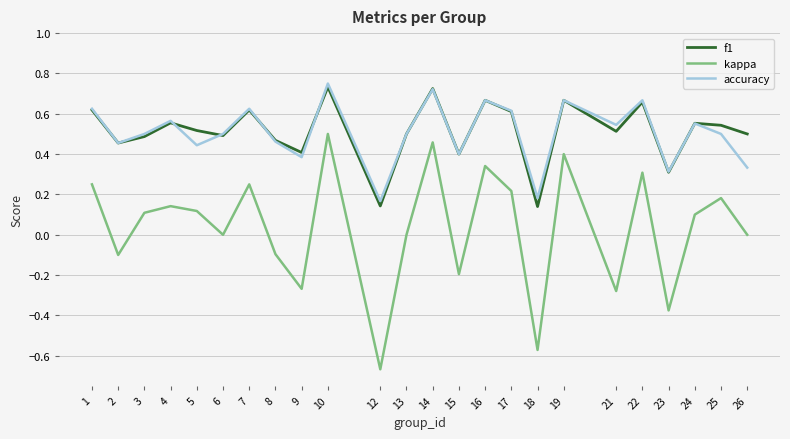

At 21, list the series in order from largest to smallest.

accuracy, f1, kappa